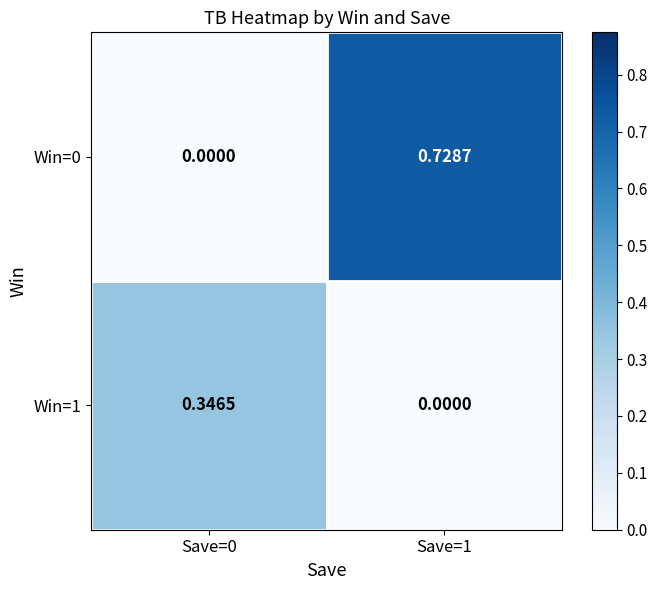

Reading right to left, what are all the values shown in this chart?

Win=1: Save=1=0.0	Save=0=0.3
Win=0: Save=1=0.7	Save=0=0.0